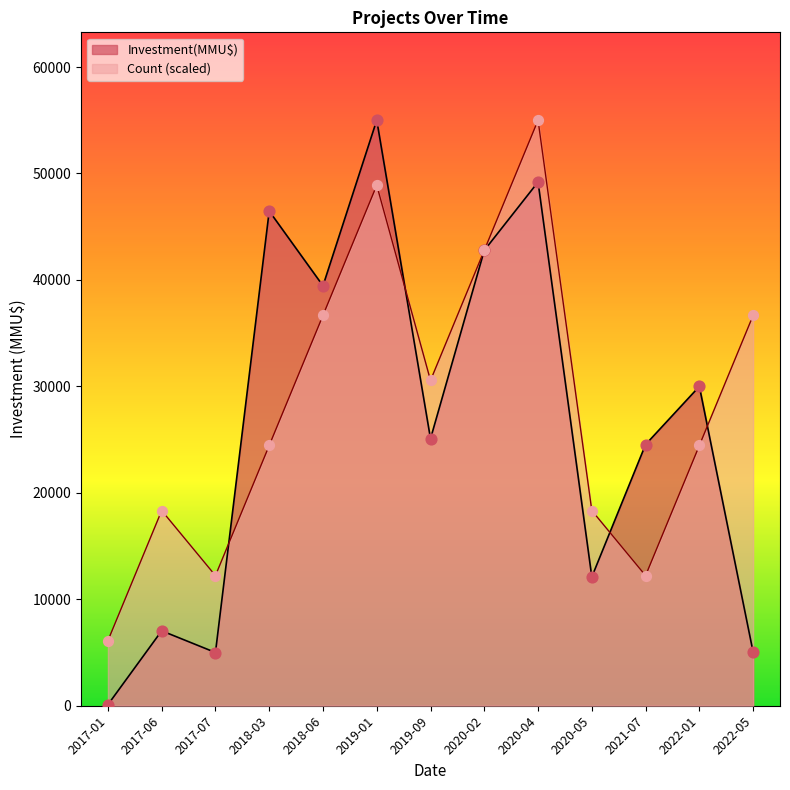

At how many categories does at least one series exceed 54093?

2